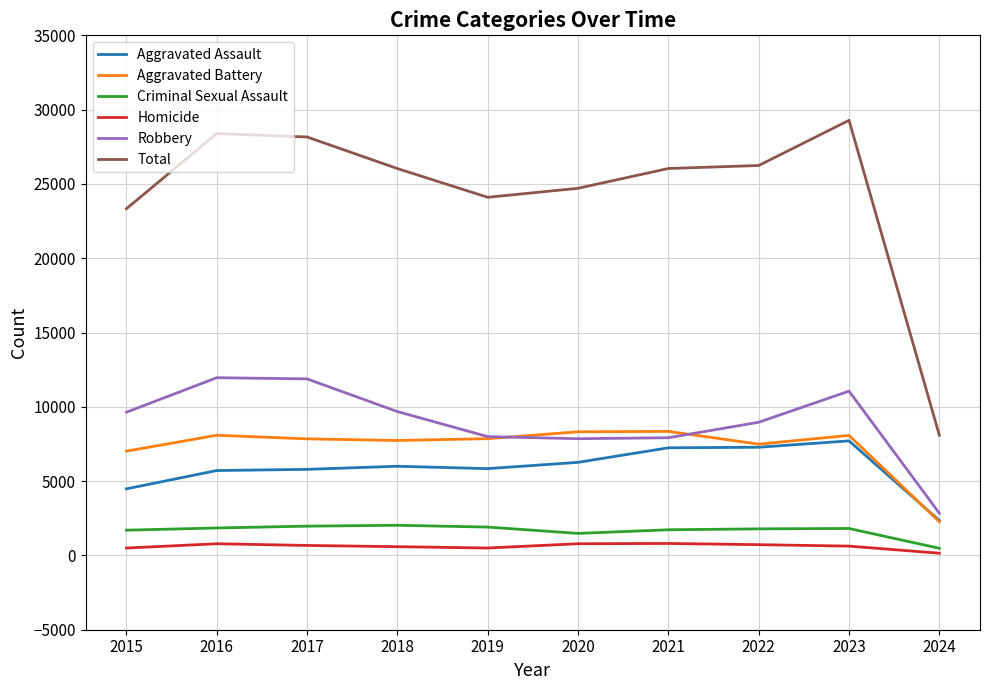

What is the lowest value of the Aggravated Battery series?

2267